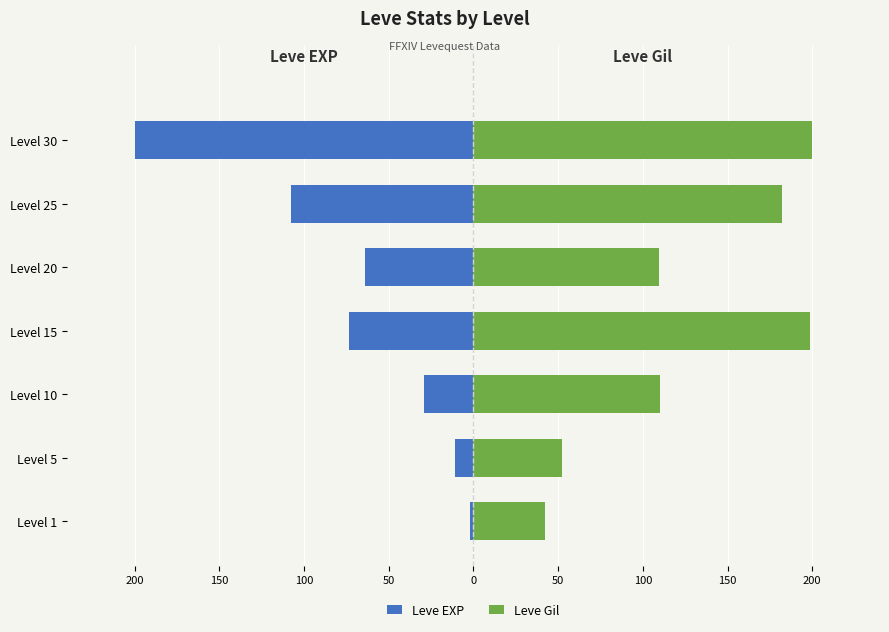

How many values in the Leve EXP series exceed -63?

3